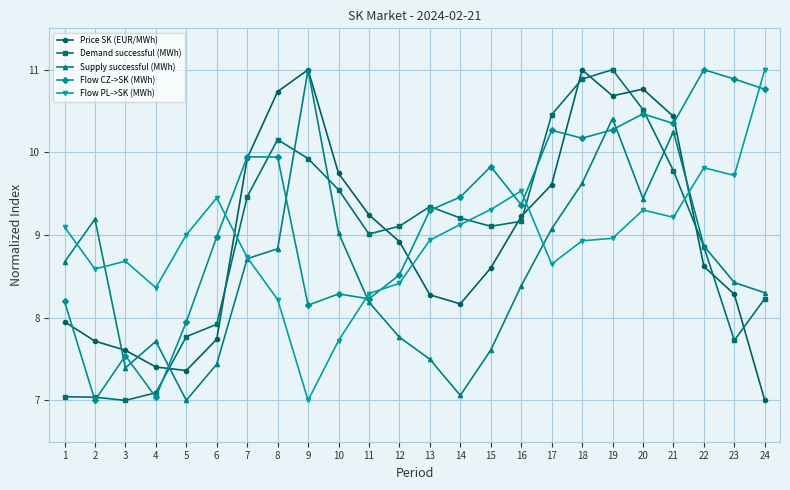

What is the difference between the highest and lowest values at 17?

1.8